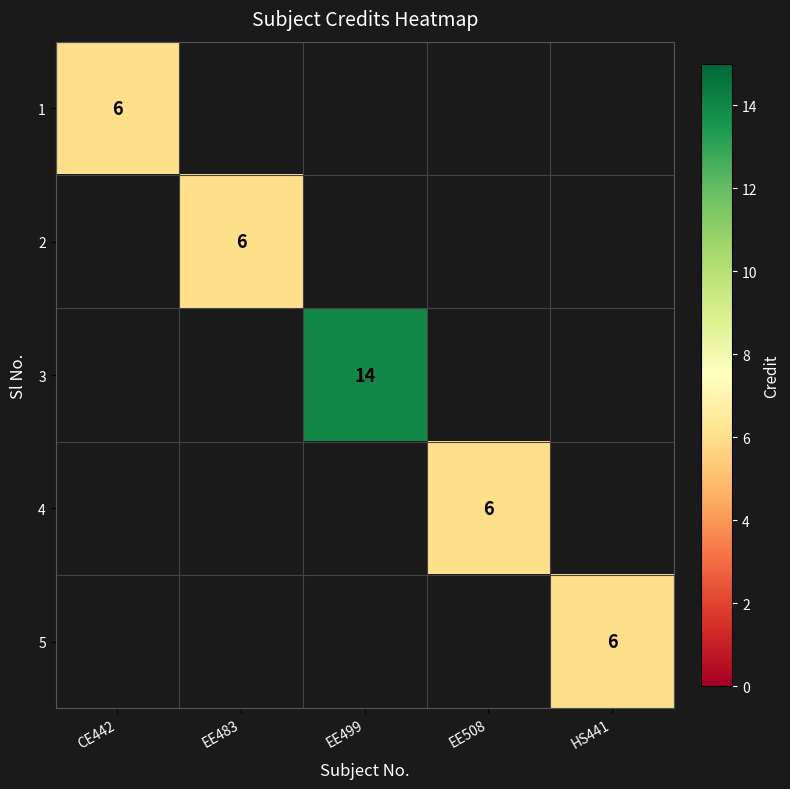

The value of 1 at CE442 is 6. True or false?

True